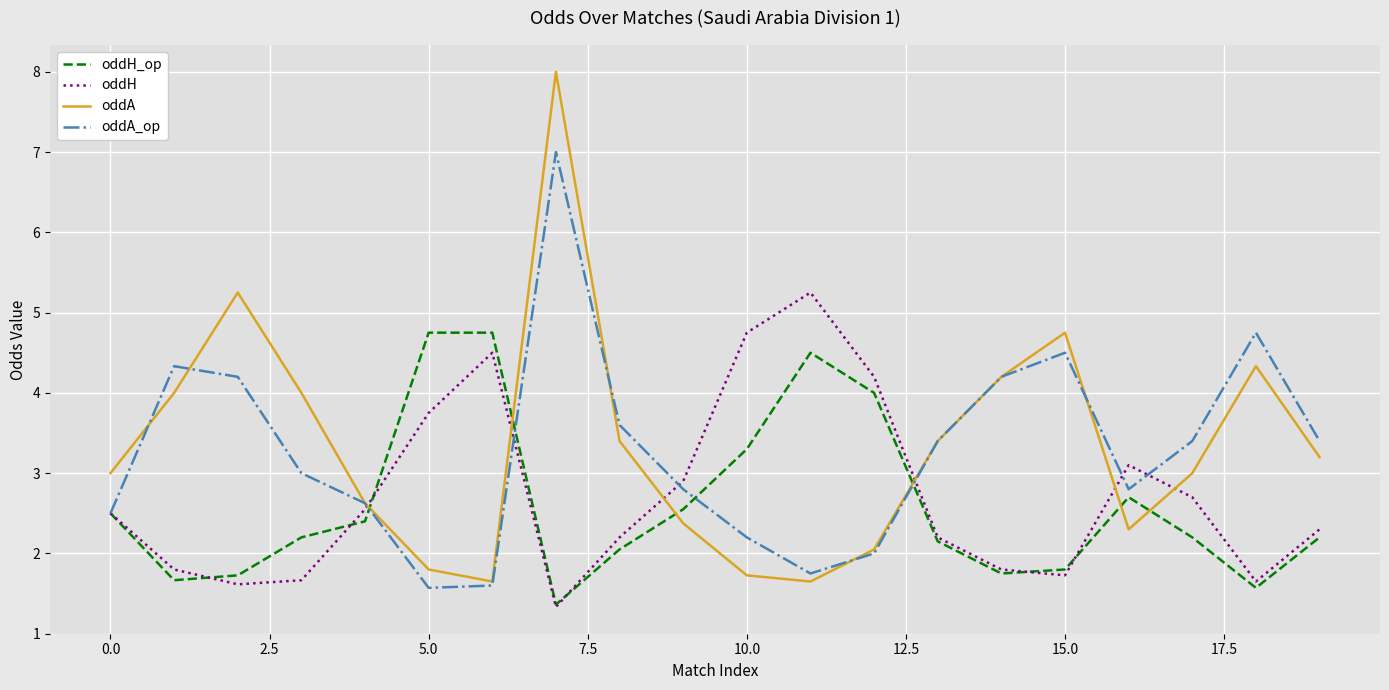

Which series has the largest range (max minus min)?

oddA